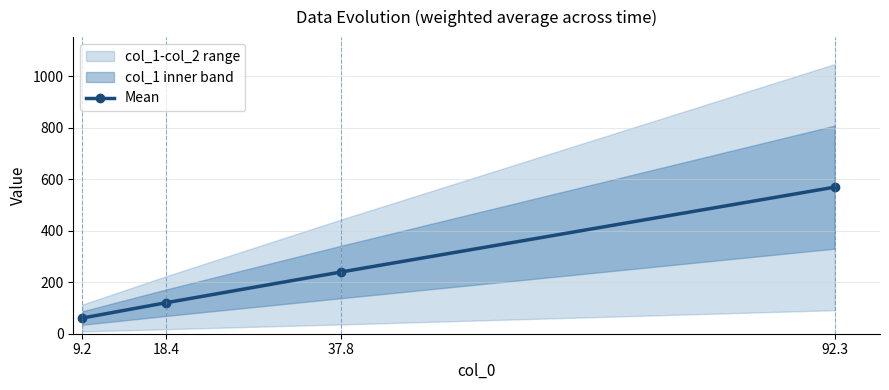

What is the value of the 3rd point from the left?

239.6